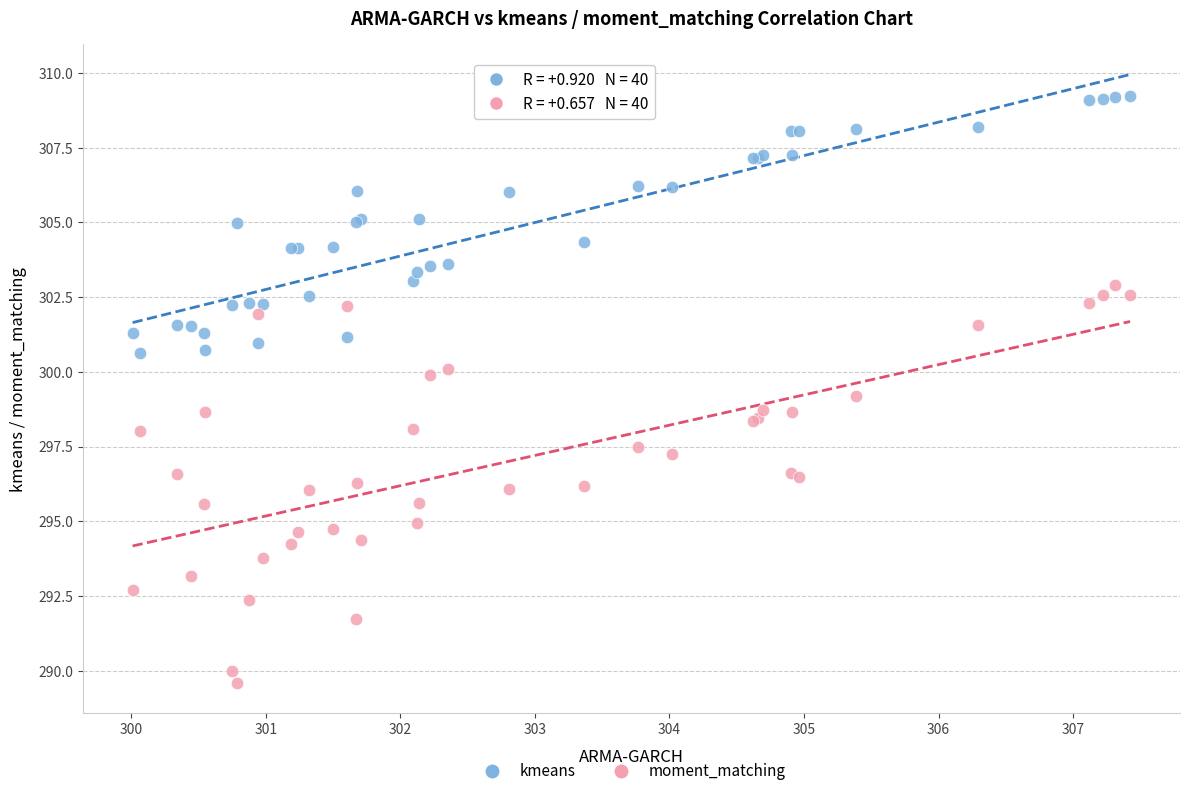

Which series reaches the minimum Y coordinate?

moment_matching